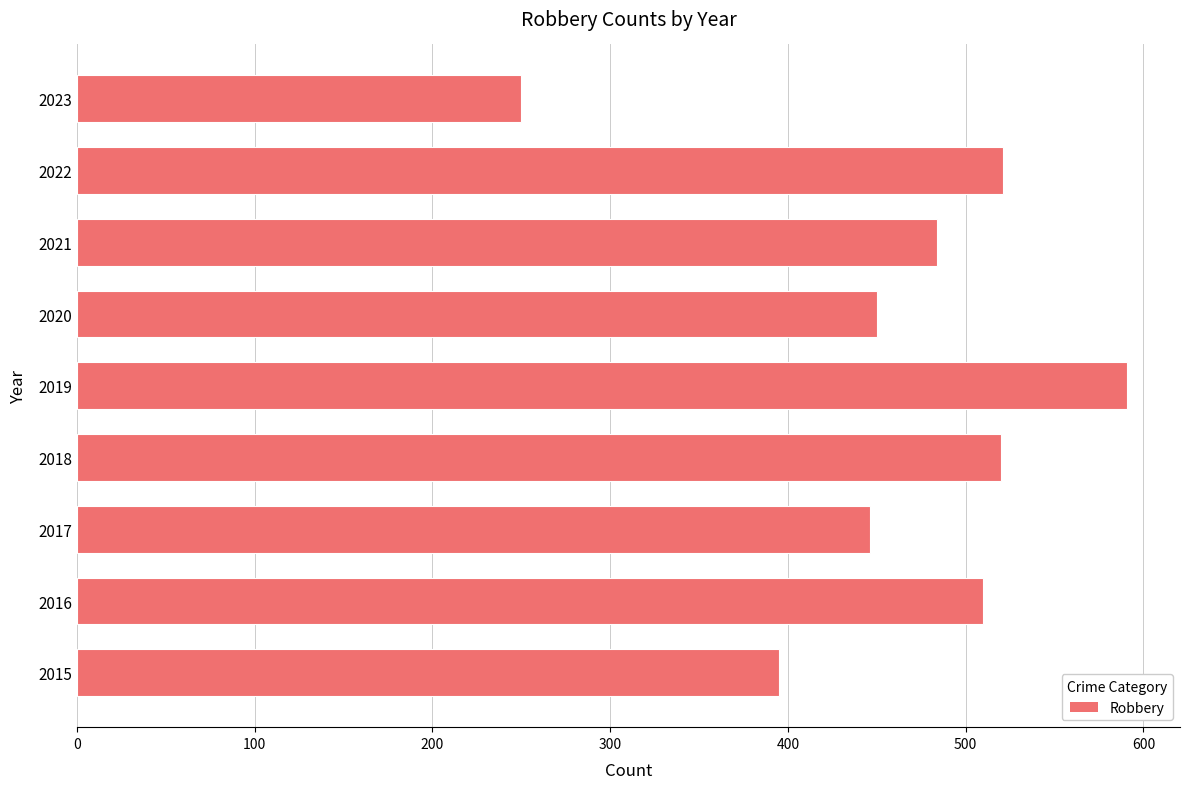

Read the value at 2015.

395